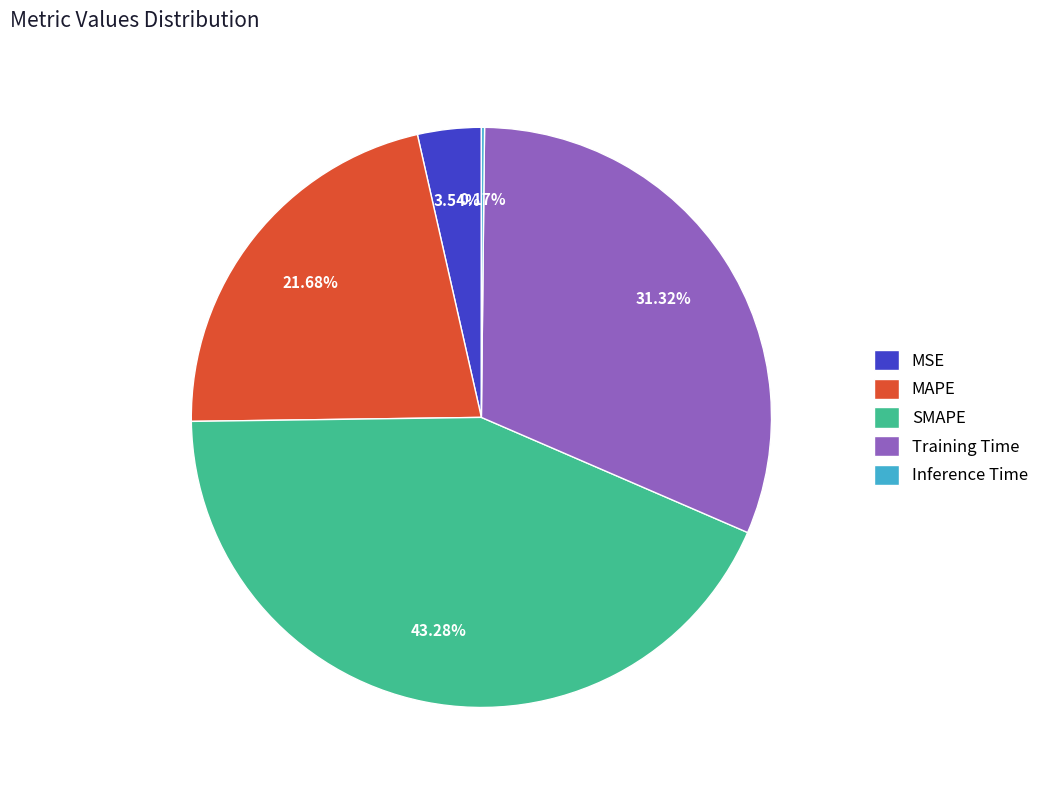

Does MAPE represent more than half of the total?

No